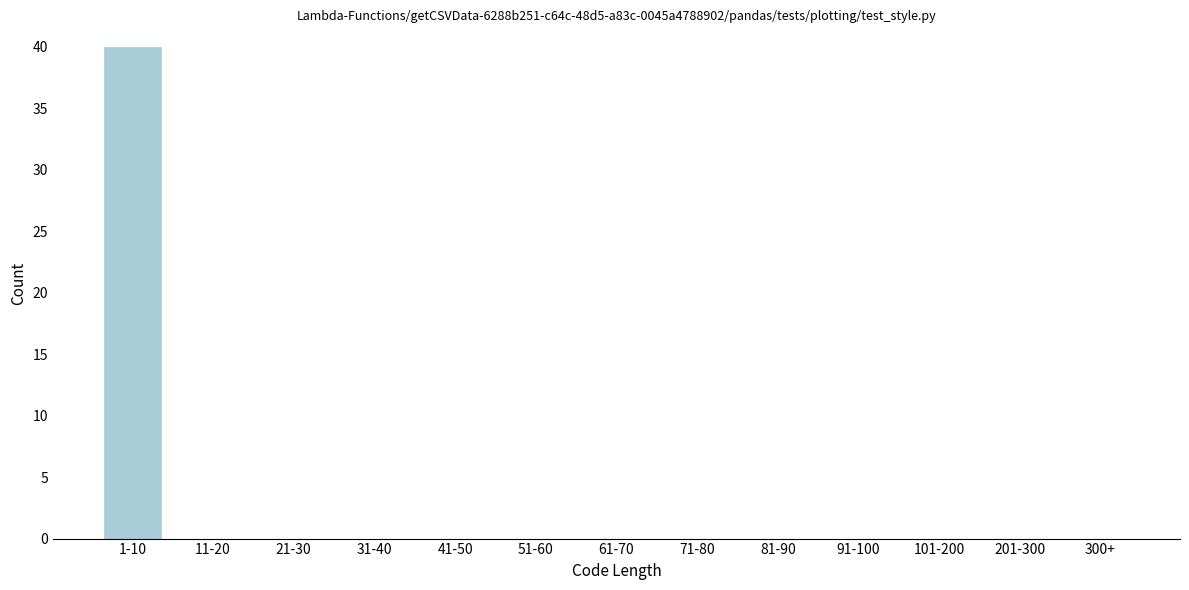

Reading right to left, list all the values displayed in this chart.

300+=0	201-300=0	101-200=0	91-100=0	81-90=0	71-80=0	61-70=0	51-60=0	41-50=0	31-40=0	21-30=0	11-20=0	1-10=40